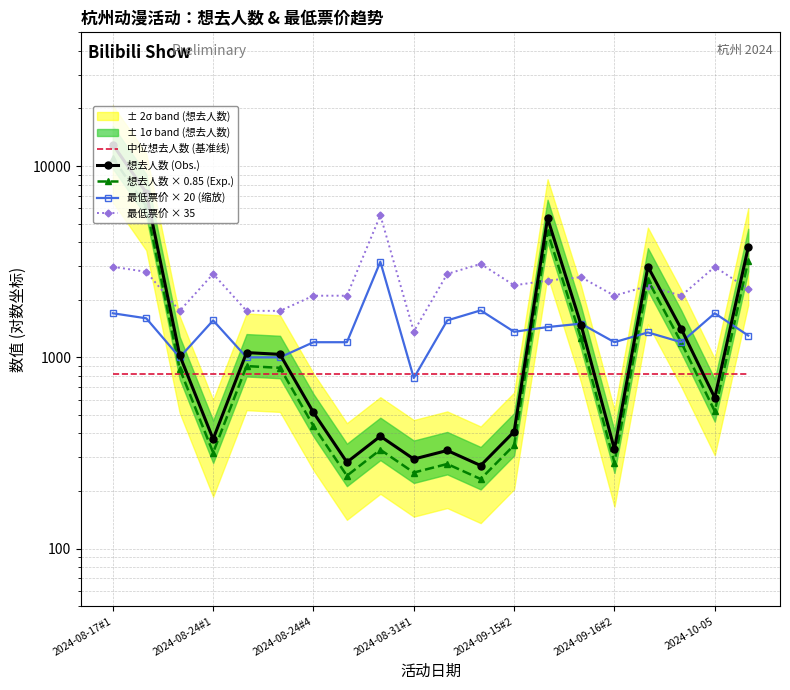

How many data points in 想去人数 (Obs.) are above 1025?

9